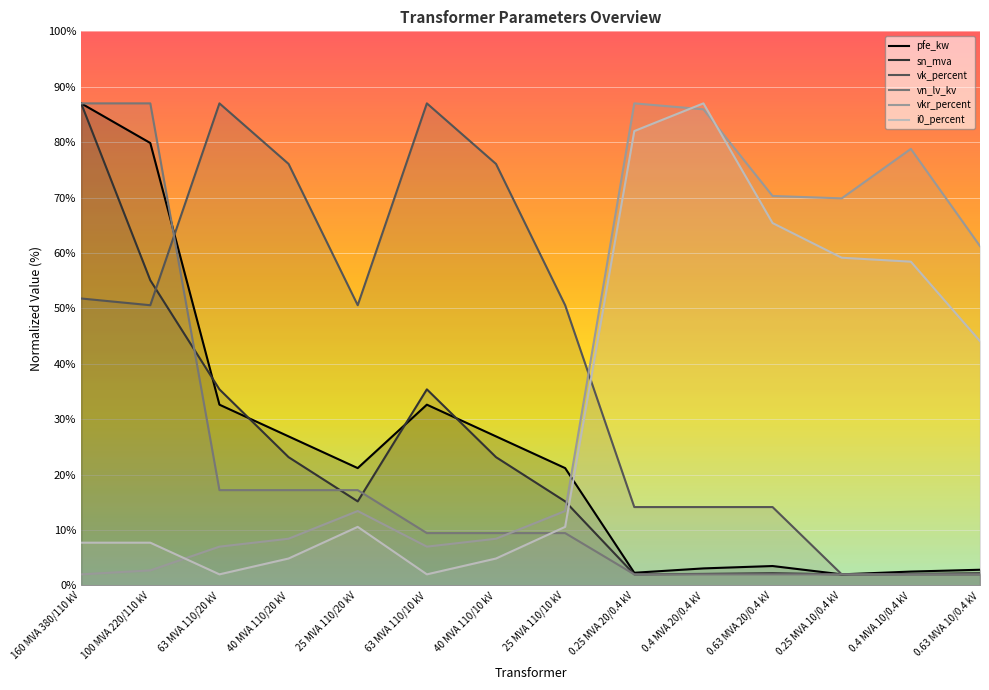

What is the label of the 13th point from the right?

100 MVA 220/110 kV